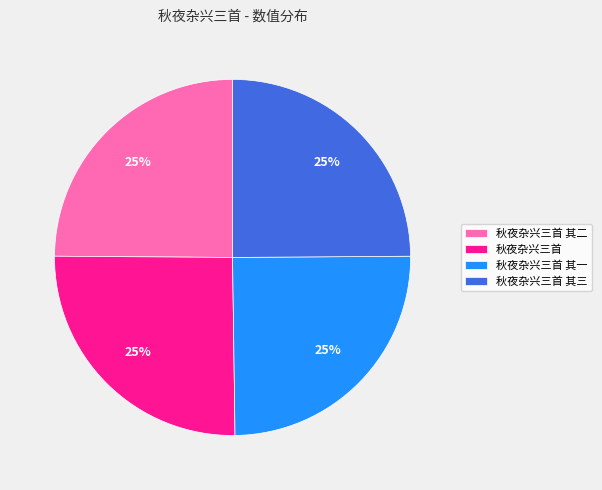

To the nearest percent, what percentage of the pie is 秋夜杂兴三首 其三?

25%